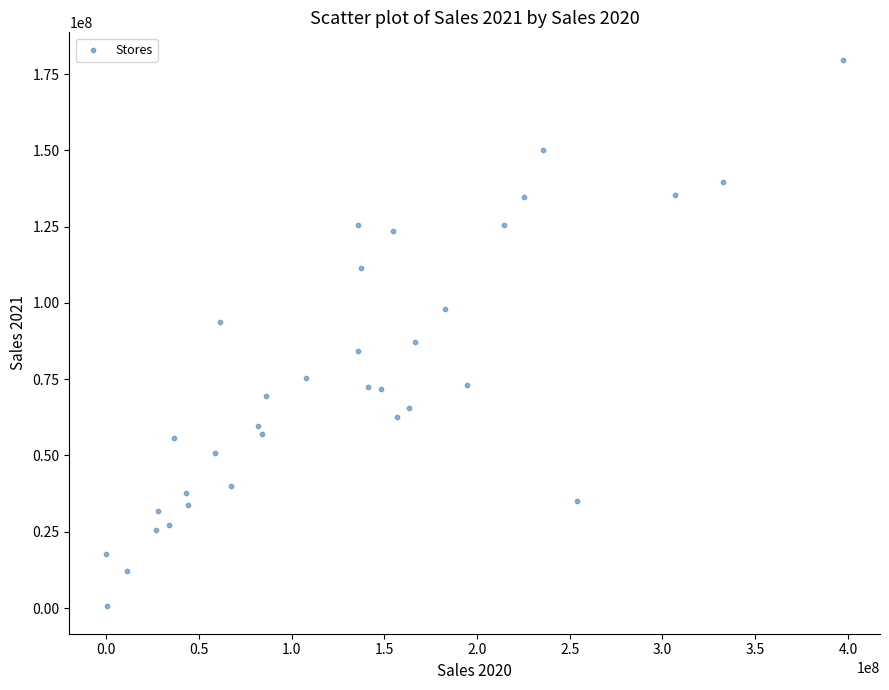

What is the range of X values (max minus min)?

397444299.1